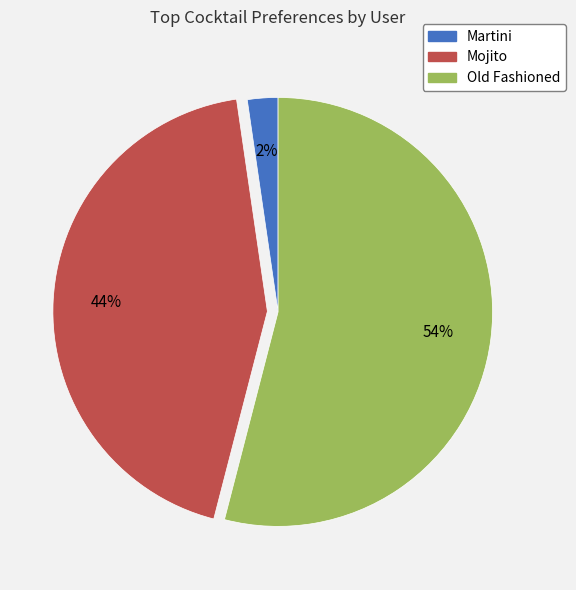

Do Martini and Mojito together represent more than half of the pie?

No